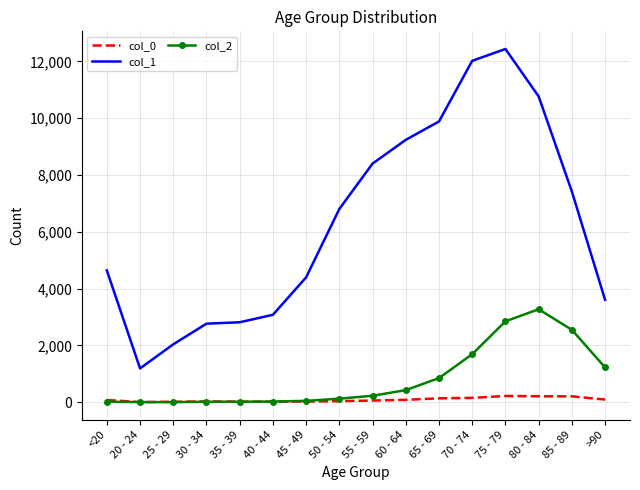

Which series has the widest spread of values?

col_1